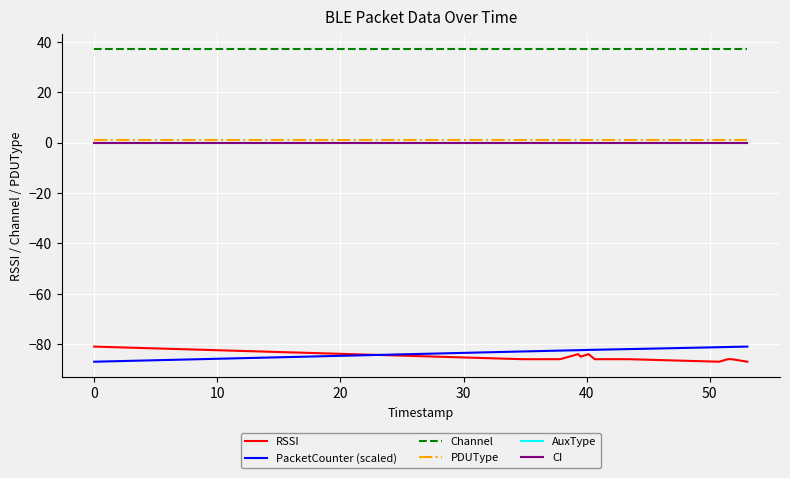

What is the value of the Channel point at the 9th from the left?

37.0